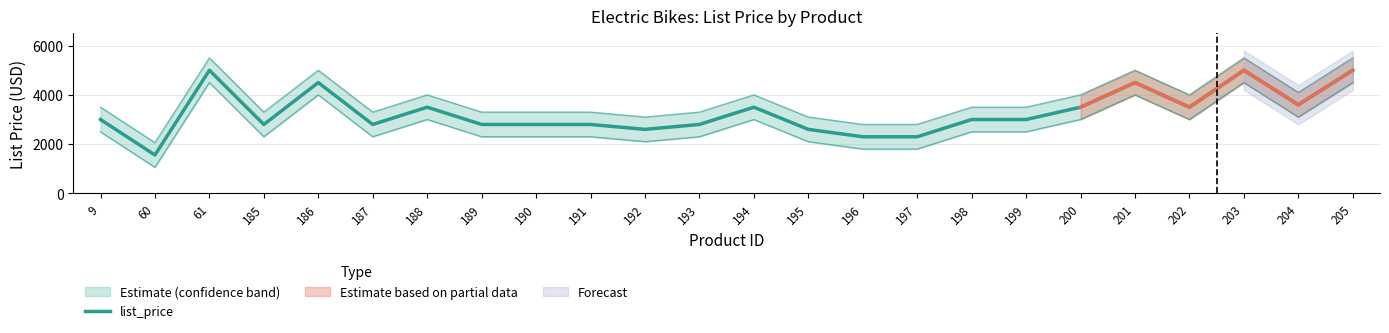

Approximately how many times larger is the value at 194 compared to 188?

1.0